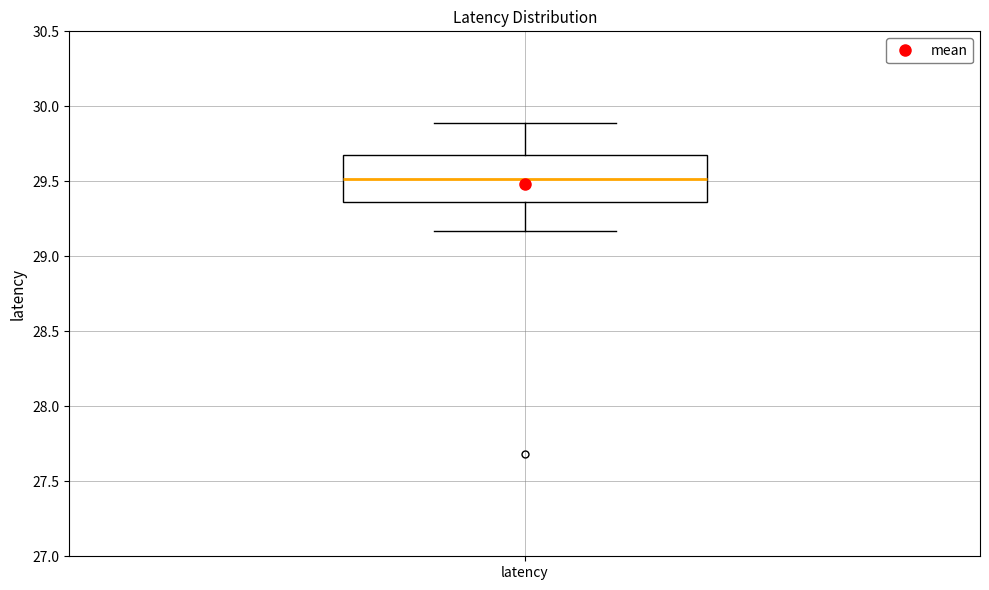

Where does the upper whisker of the box for latency end on the y-axis? The values are not printed on the chart, so give them approximately, as read against the axis.

29.90